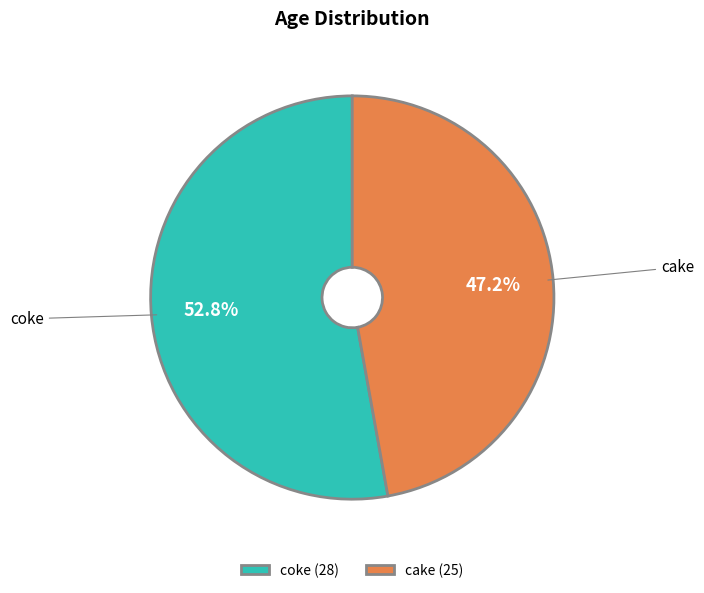

How many slices are in this pie chart?

2